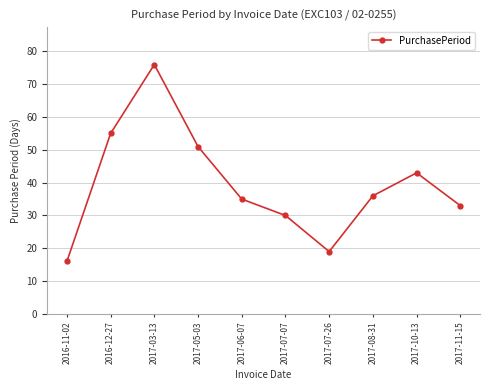

List the labels in order of value, largest first.

2017-03-13, 2016-12-27, 2017-05-03, 2017-10-13, 2017-08-31, 2017-06-07, 2017-11-15, 2017-07-07, 2017-07-26, 2016-11-02